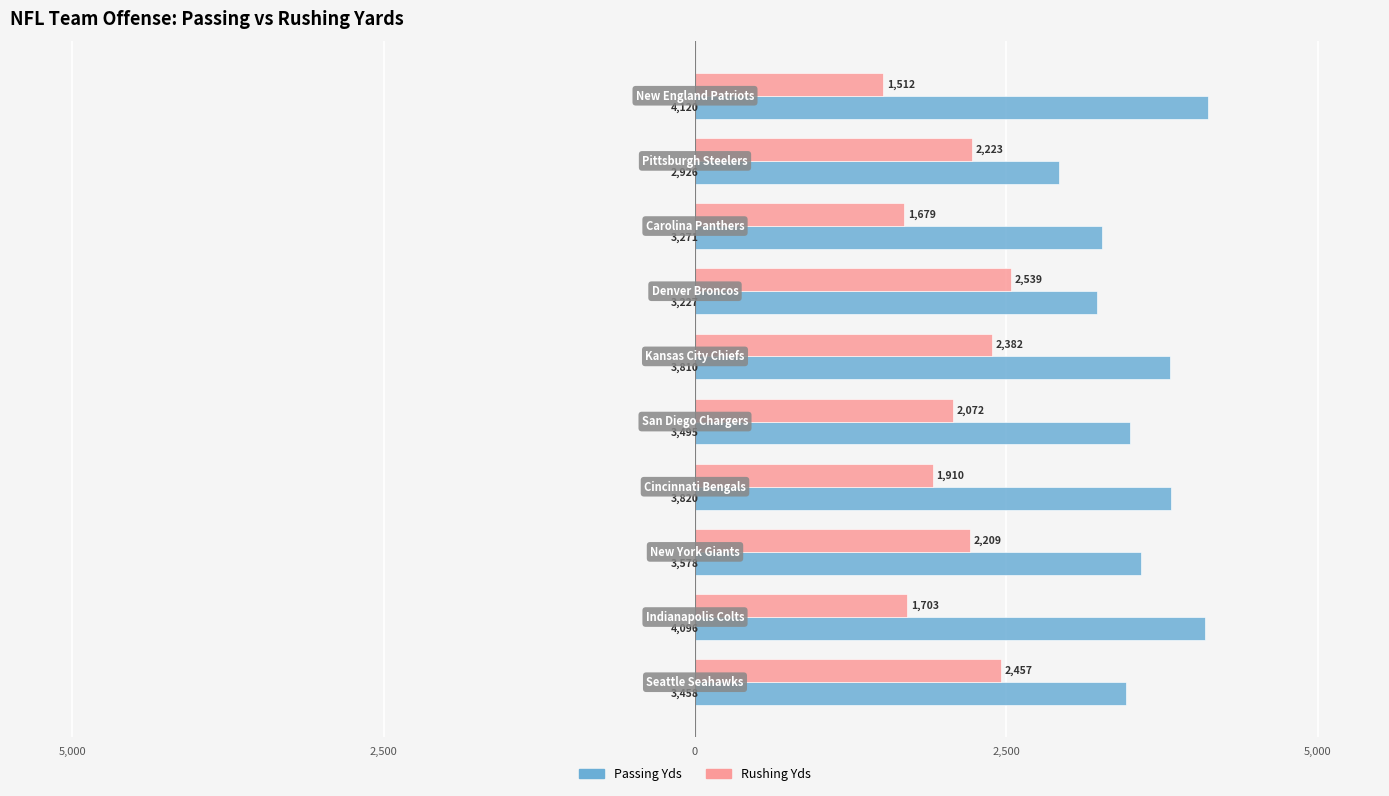

What are all the series names shown in the legend?

Passing Yds, Rushing Yds